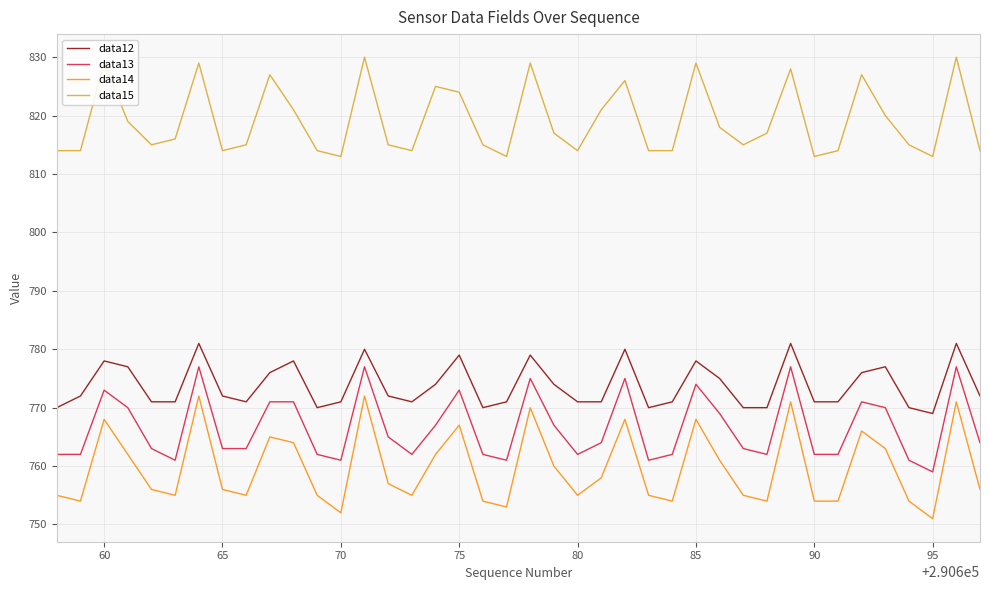

Which series has the widest spread of values?

data14